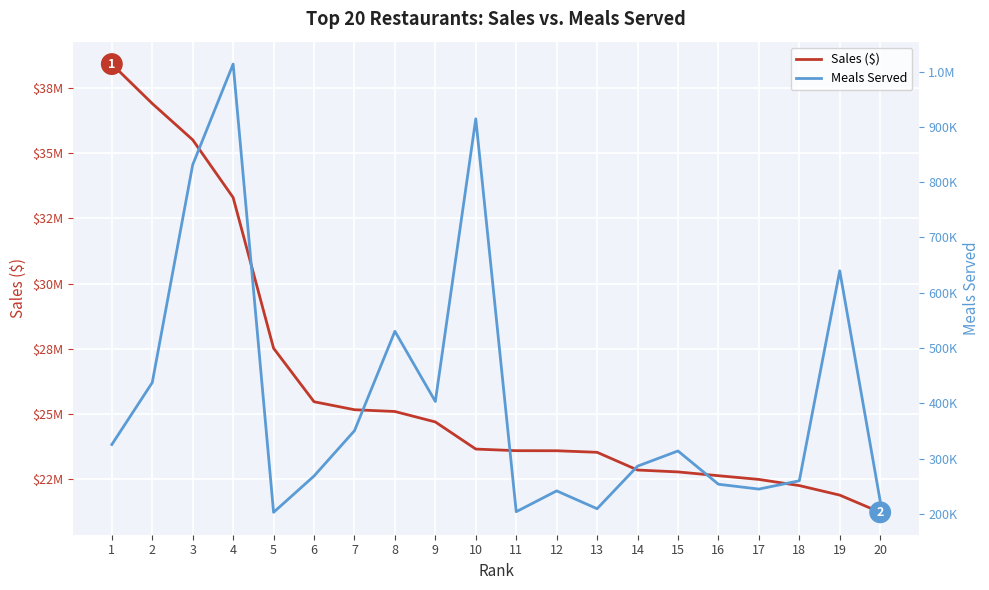

List the labels in order of Meals Served value, largest first.

4, 10, 3, 19, 8, 2, 9, 7, 1, 15, 14, 6, 18, 16, 17, 12, 20, 13, 11, 5